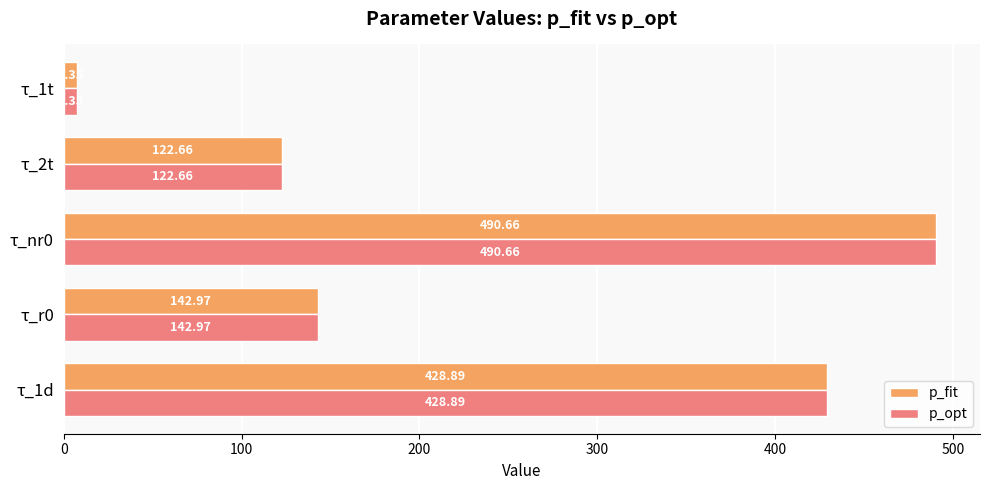

Rank the categories by p_fit value from lowest to highest.

τ_1t, τ_2t, τ_r0, τ_1d, τ_nr0